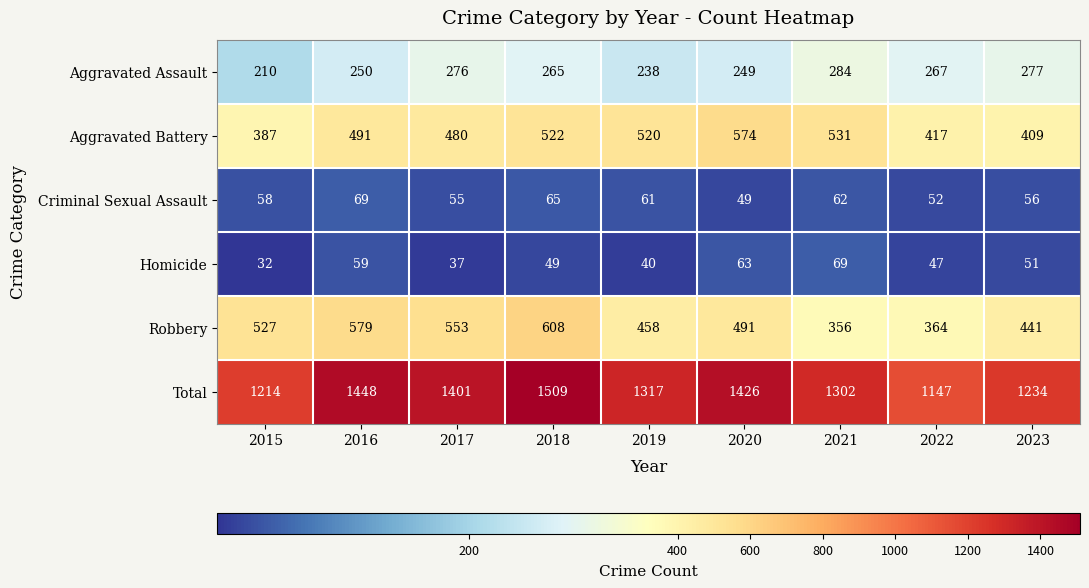

Is the value of Total at 2016 greater than the value of Criminal Sexual Assault at 2015?

Yes